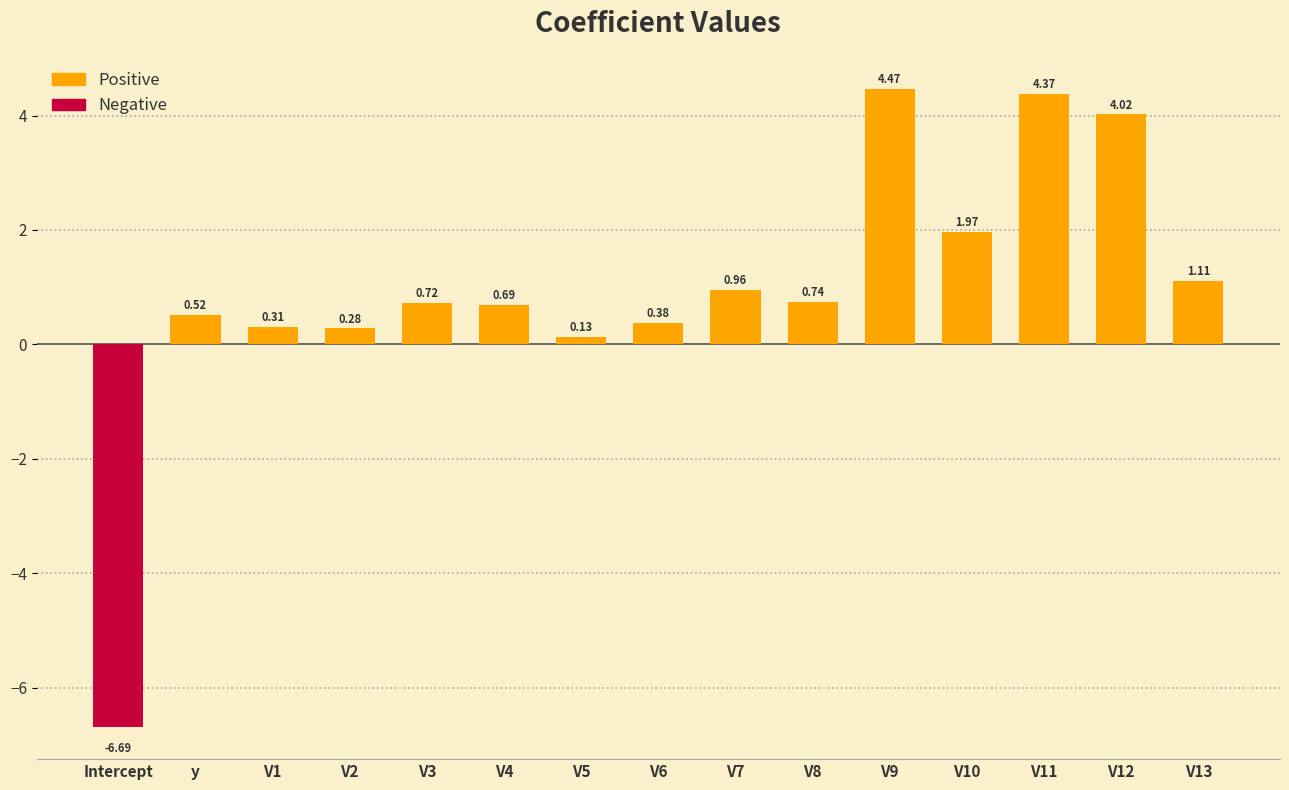

What is the label of the 5th bar from the right?

V9